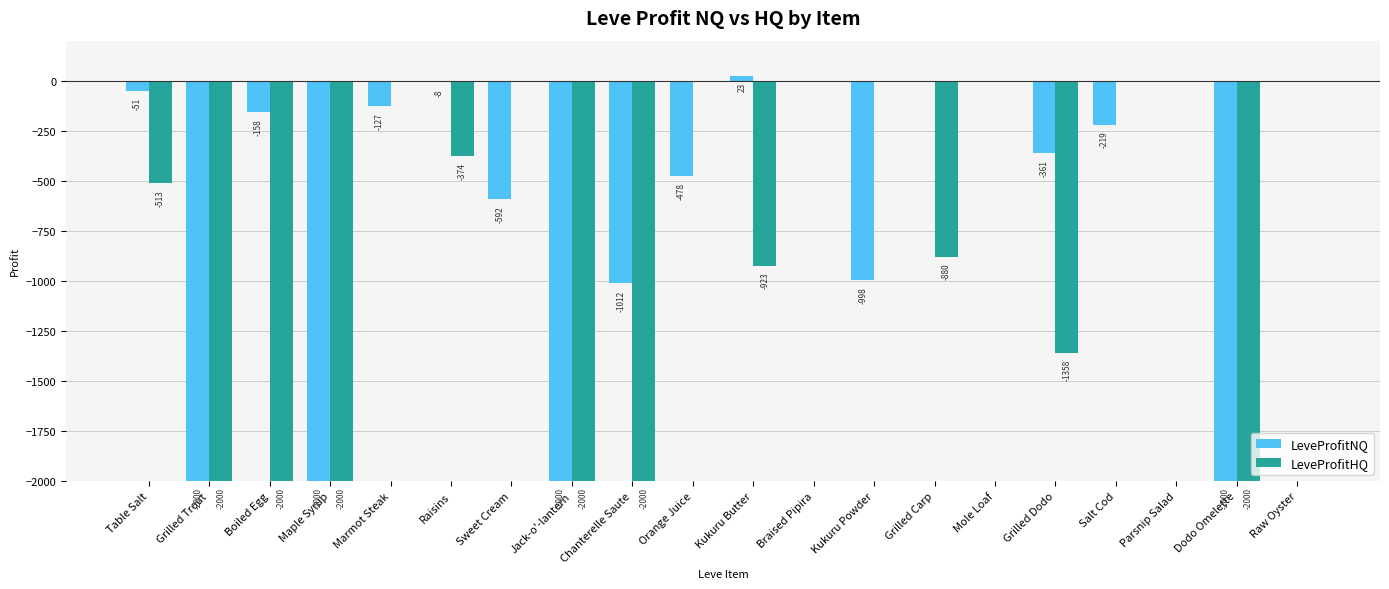

How many data points in LeveProfitNQ are above -158?

9